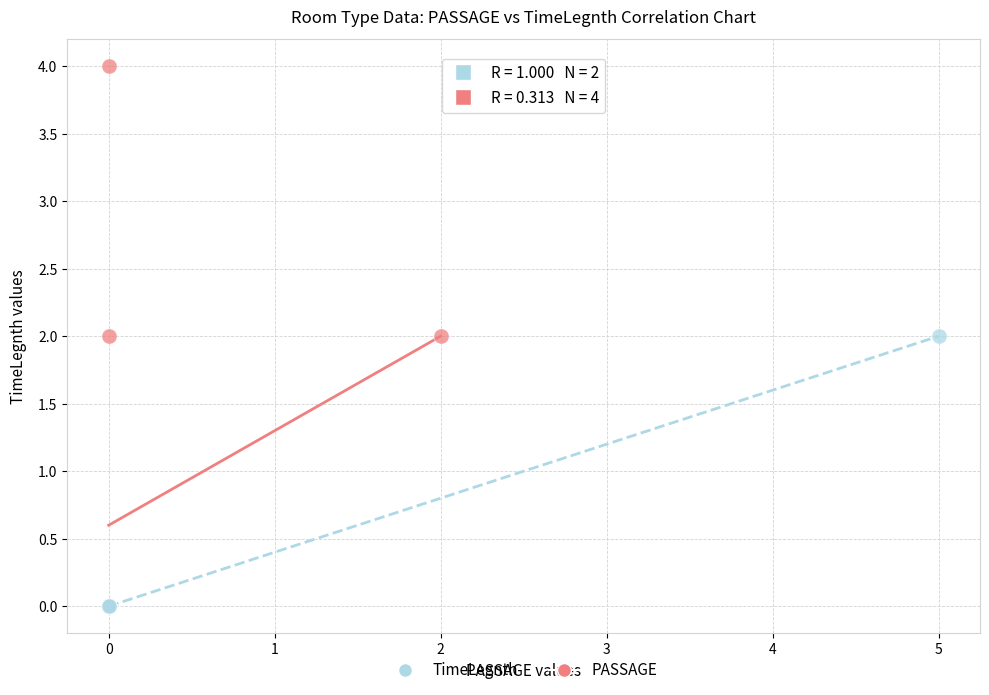

Which series has the largest Y range (max minus min)?

PASSAGE